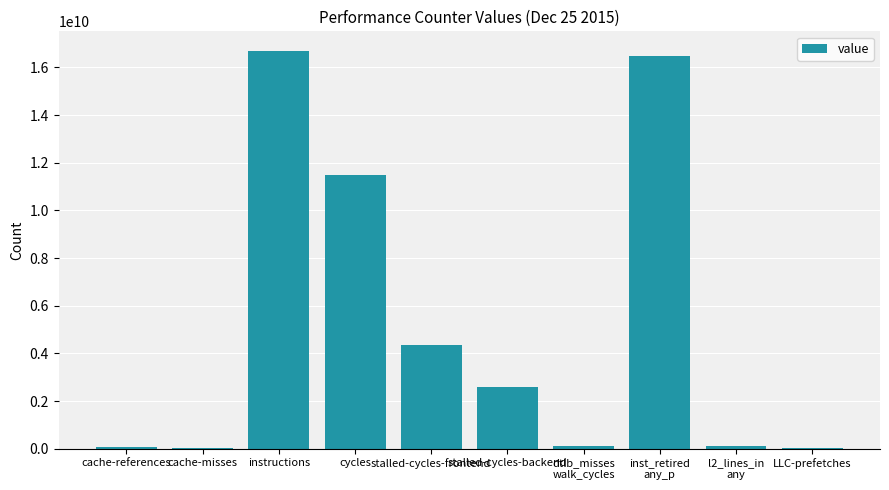

The chart shows a value of 16177325520 at cycles. True or false?

False